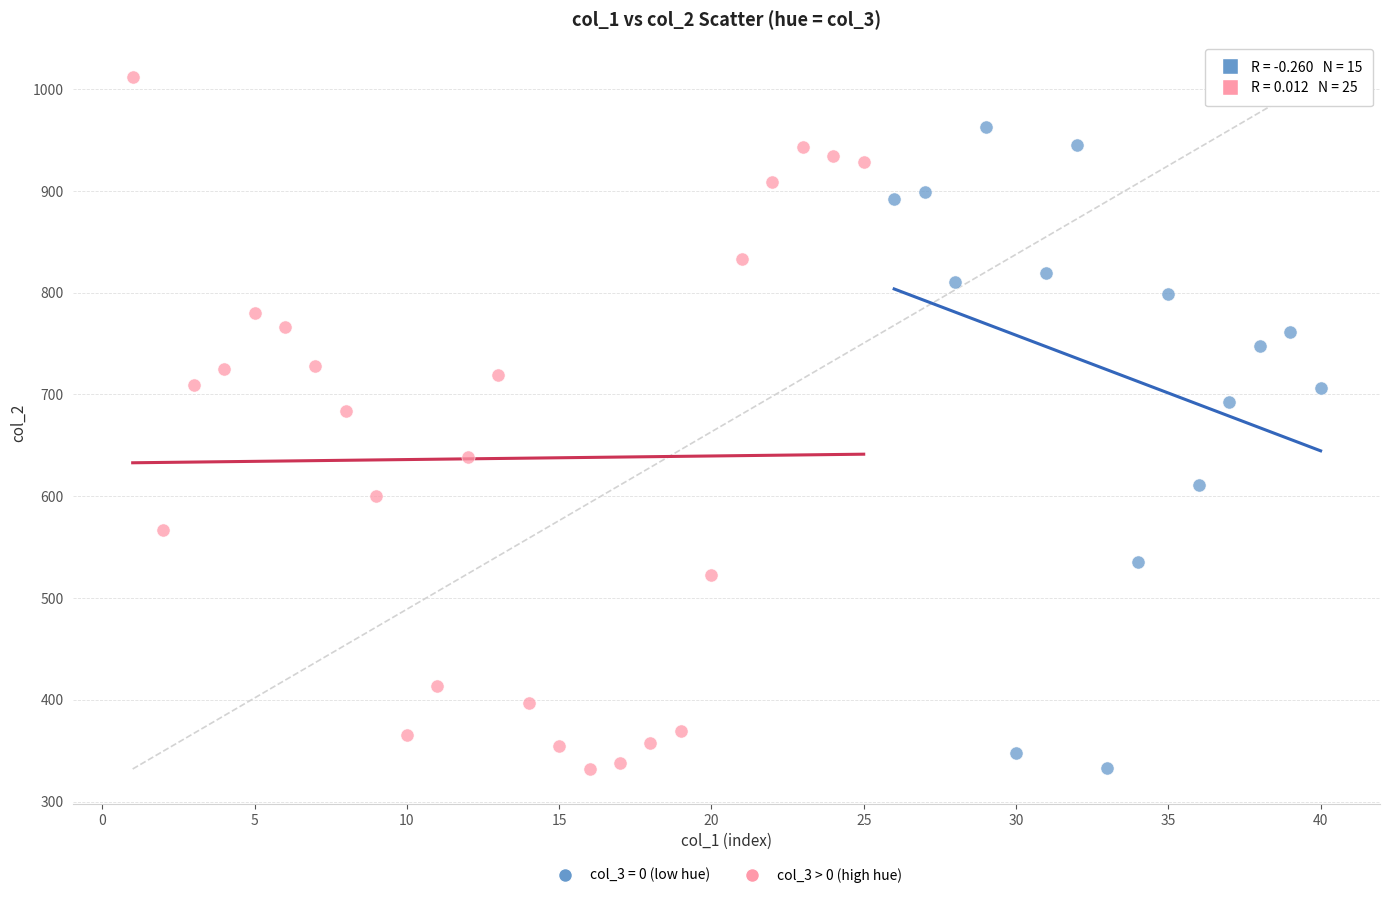

Which series contains the highest Y value?

col_3 > 0 (high hue)